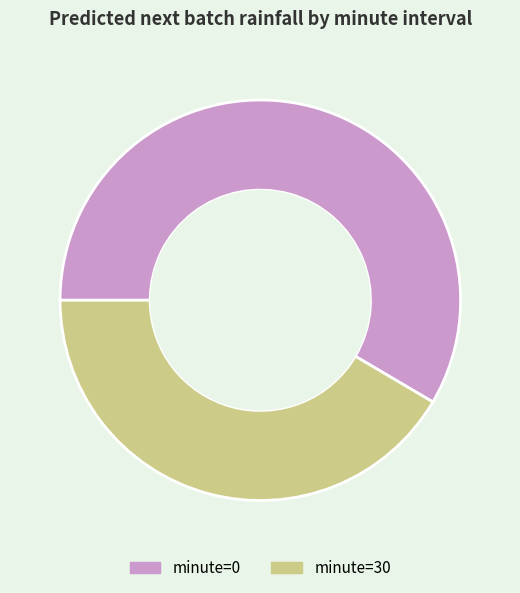

Rank the categories by value from highest to lowest.

minute=0, minute=30